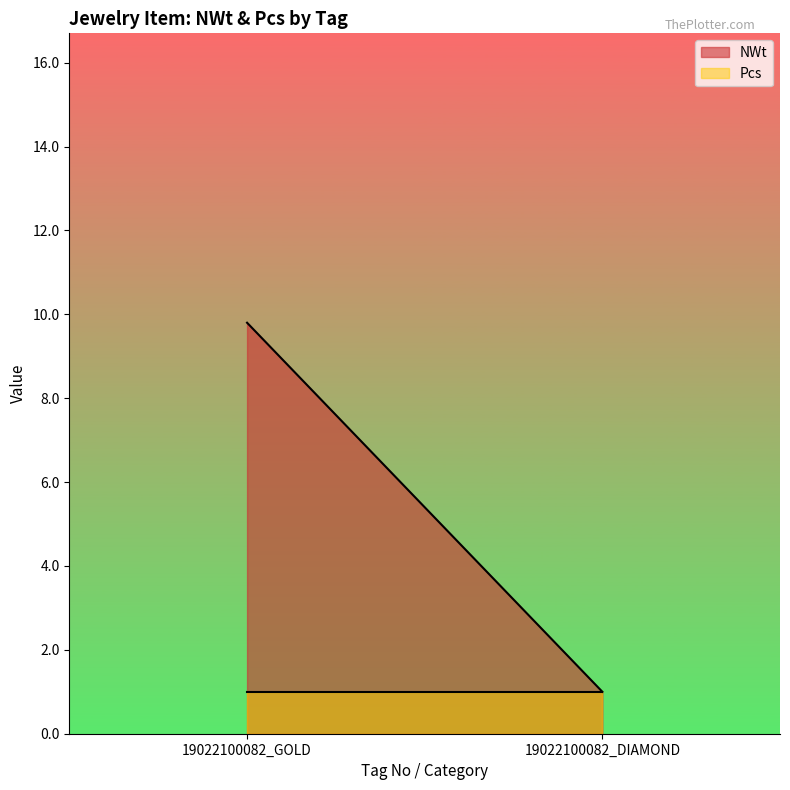

What is the difference between the NWt values at 19022100082_GOLD and 19022100082_DIAMOND?

8.8